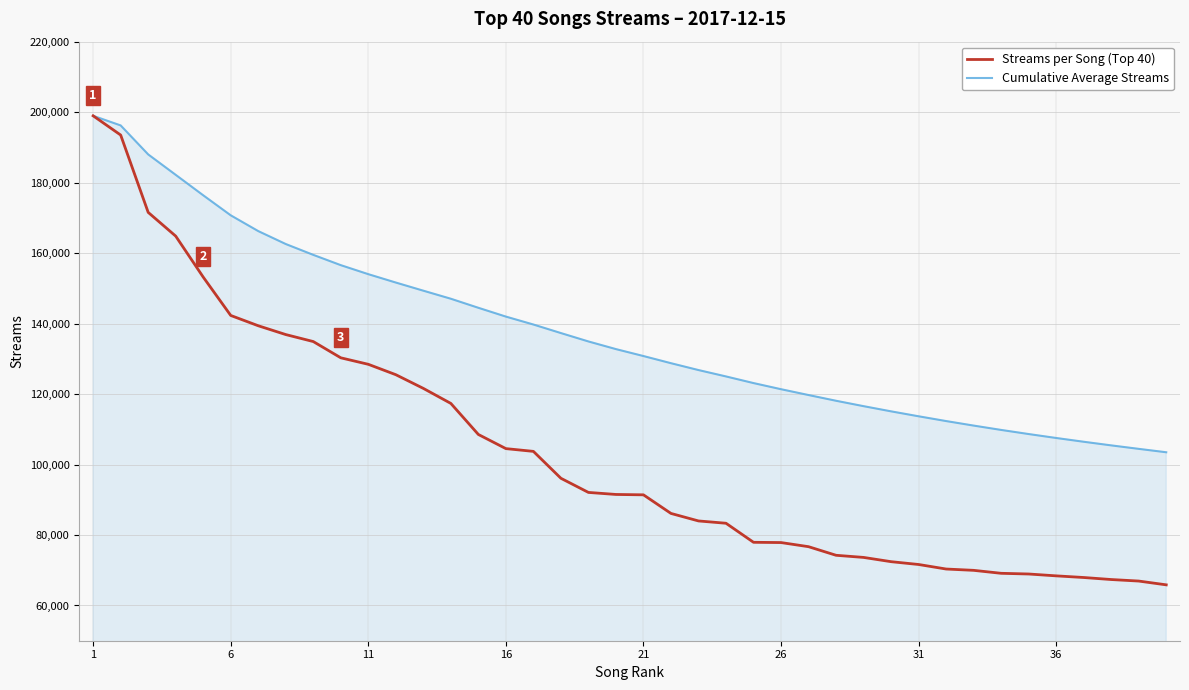

What is the lowest value of the Cumulative Average Streams series?

103481.6